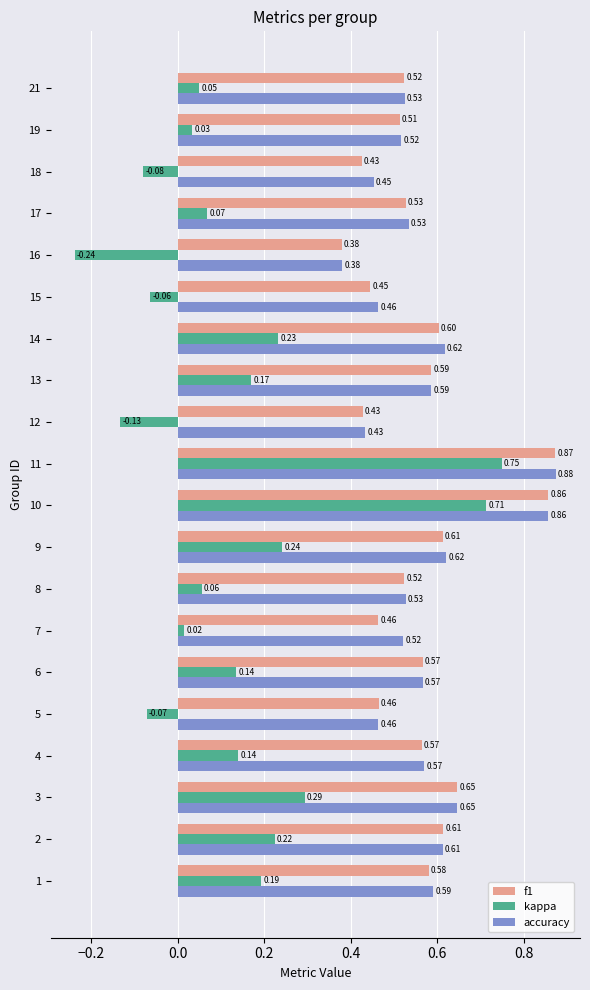

Which series has the largest total across all categories?

accuracy